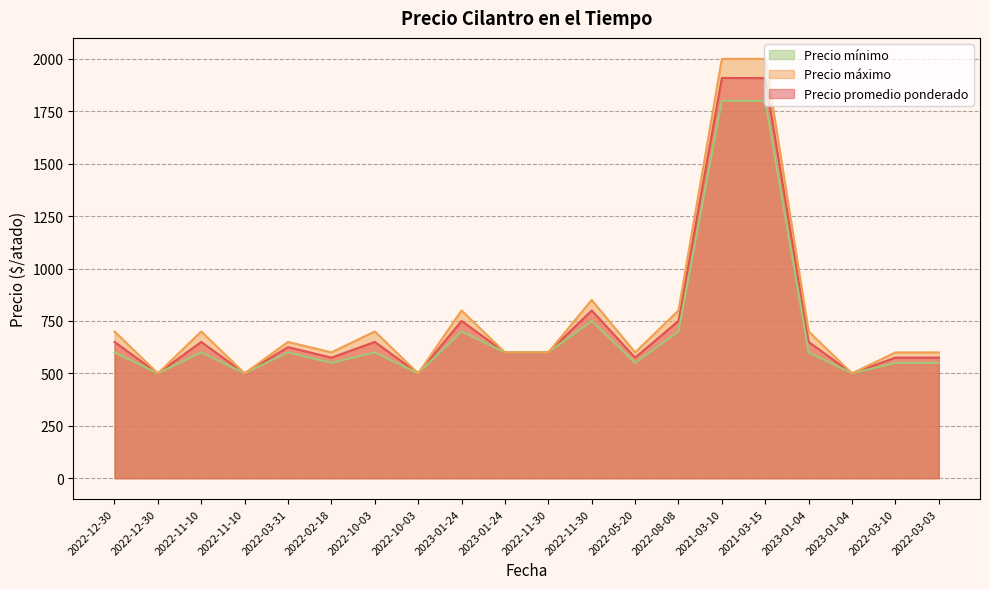

How many data points does each series have?

20